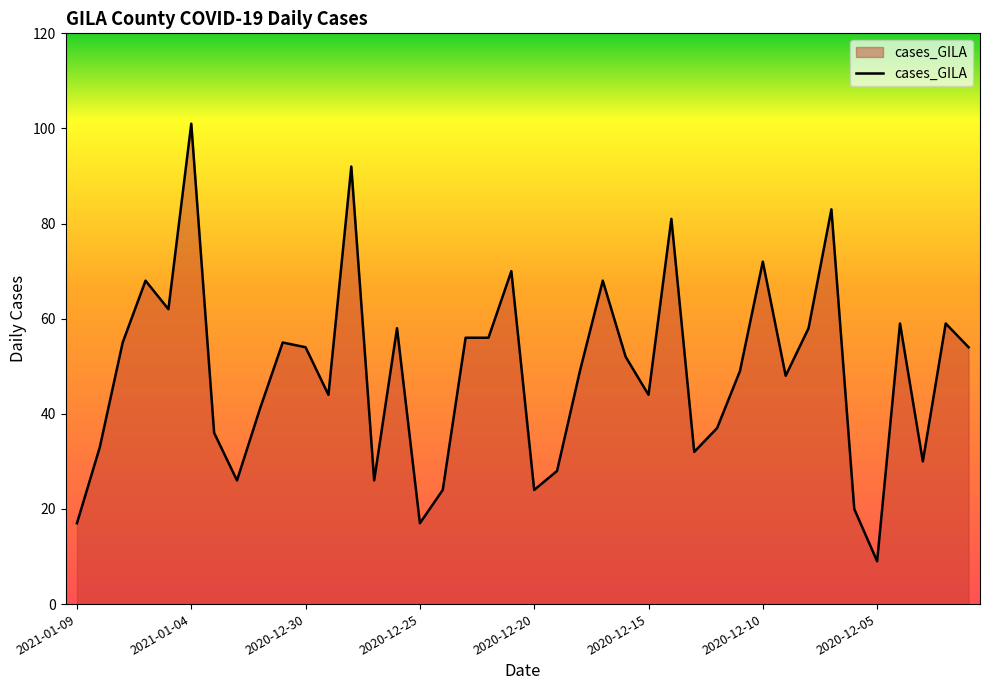

What is the difference between the second highest and second lowest values?

75